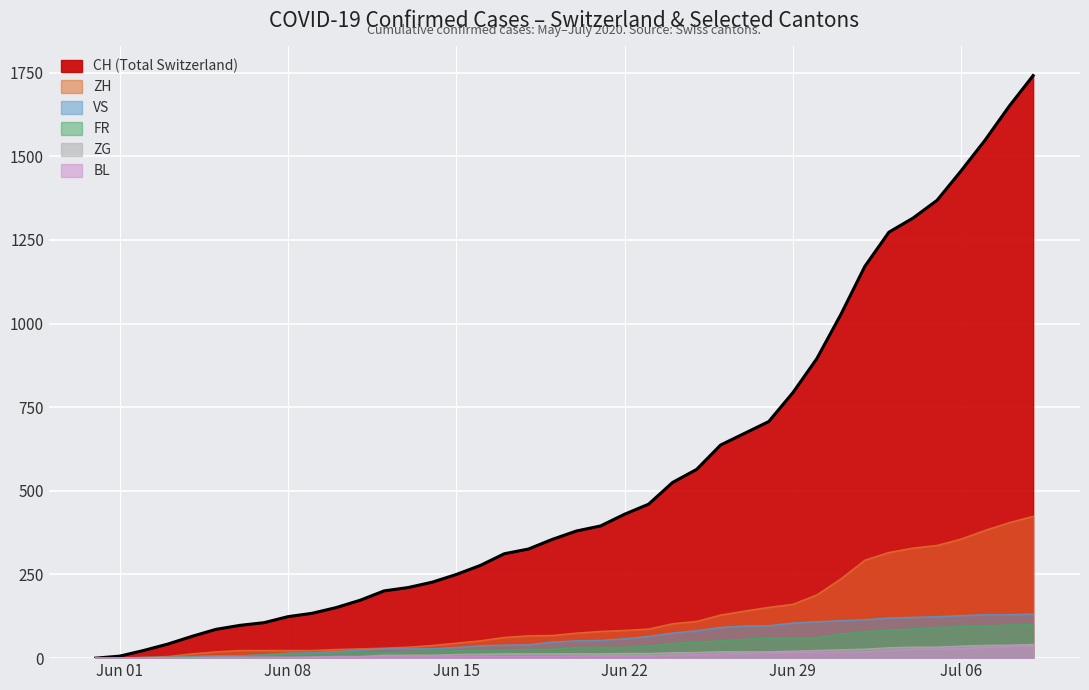

Is it true that ZG equals 14 at 2020-06-23?

True